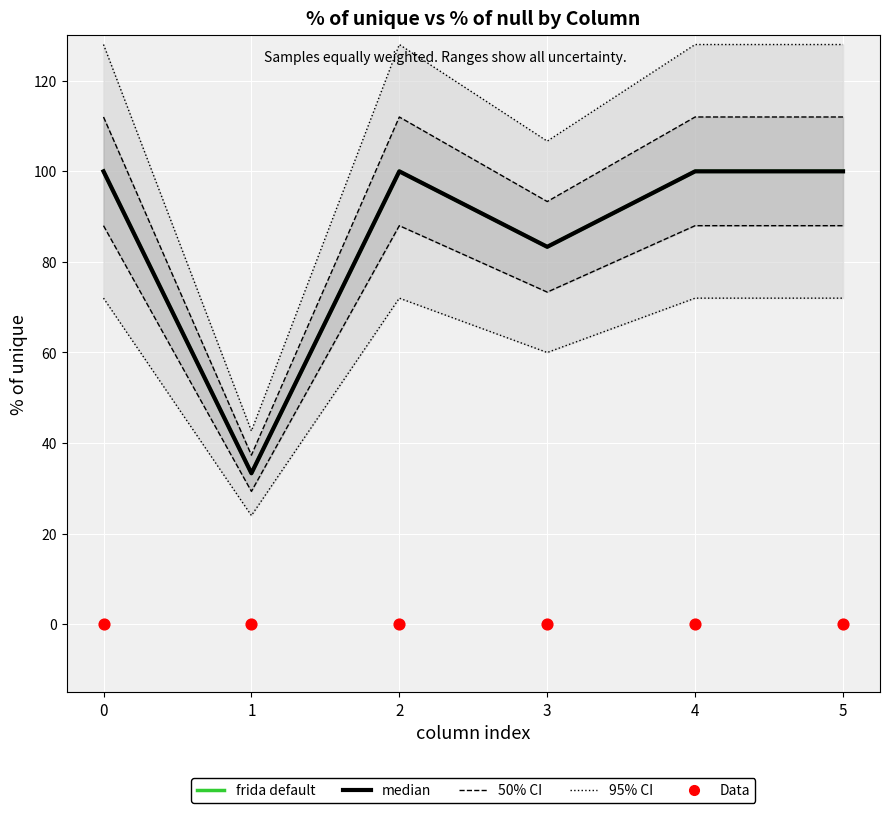

Which series reaches the maximum Y coordinate?

frida default